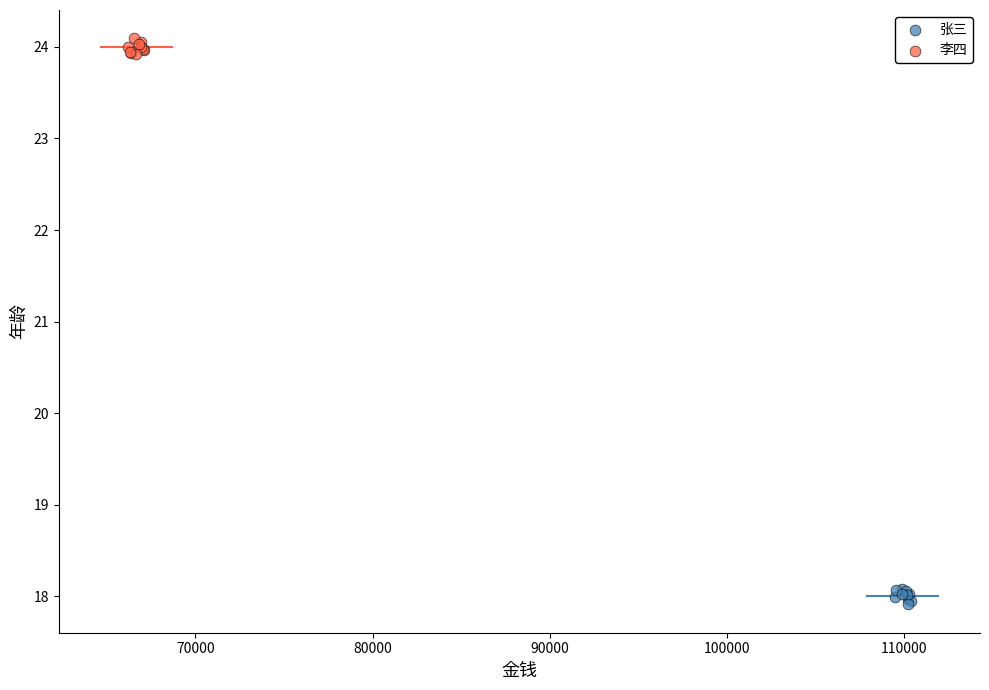

Which series contains the highest Y value?

李四